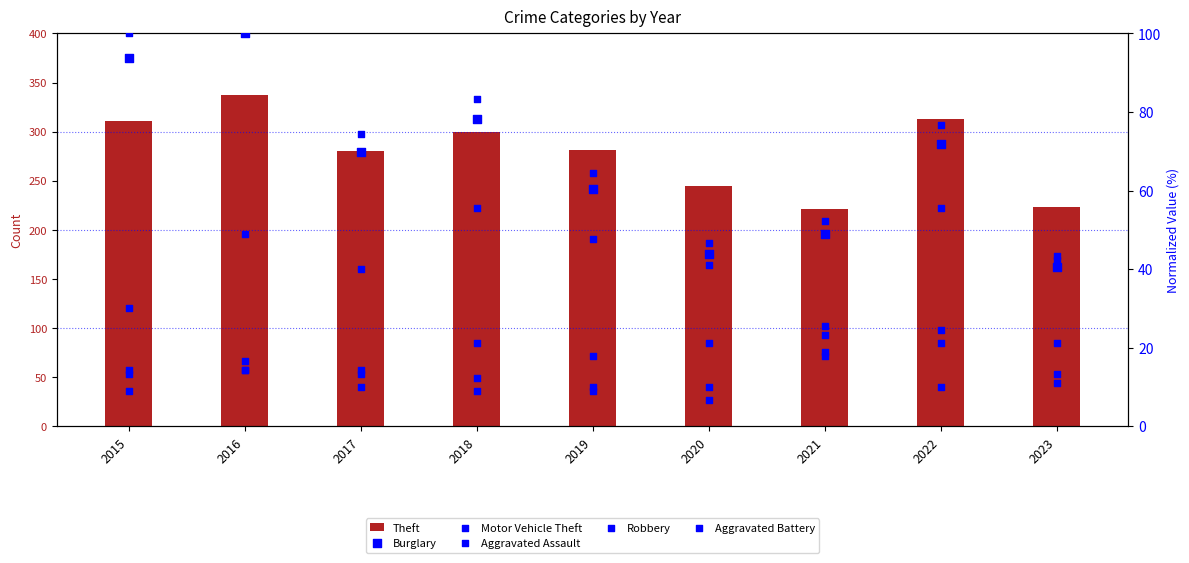

Which series has the widest spread of Y values?

Theft